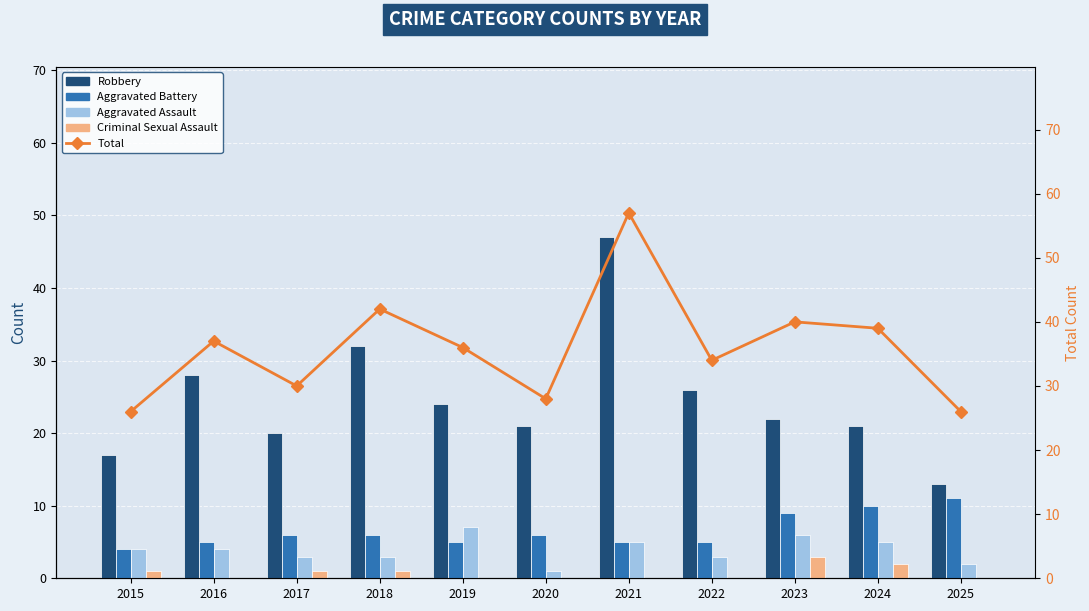

What are all the series names shown in the legend?

Robbery, Aggravated Battery, Aggravated Assault, Criminal Sexual Assault, Total